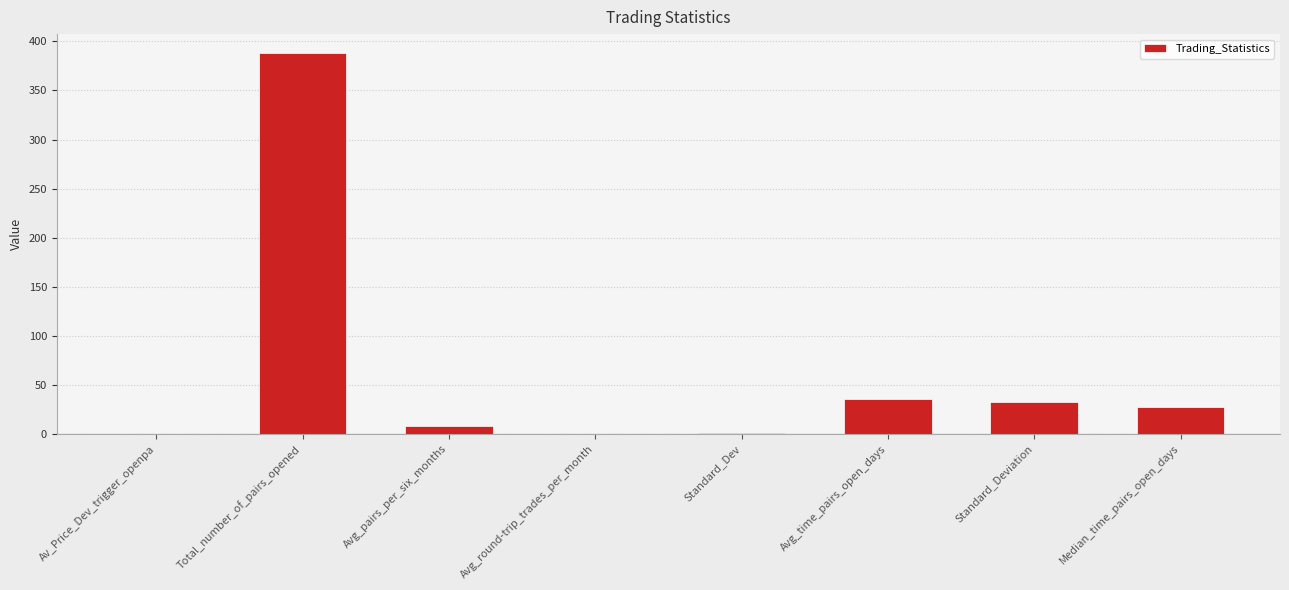

What is the change in value from Avg_pairs_per_six_months to Standard_Dev?

-7.4